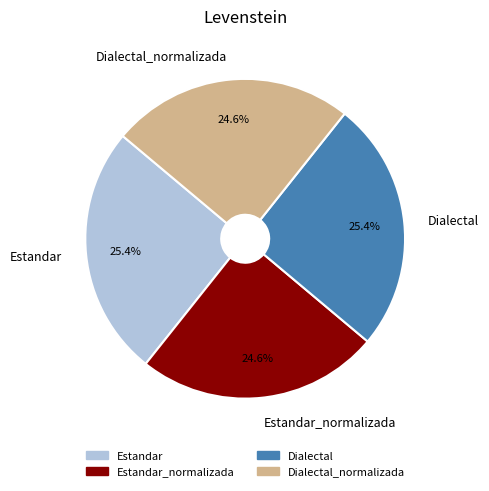

Which has a higher value, Dialectal_normalizada or Dialectal?

Dialectal